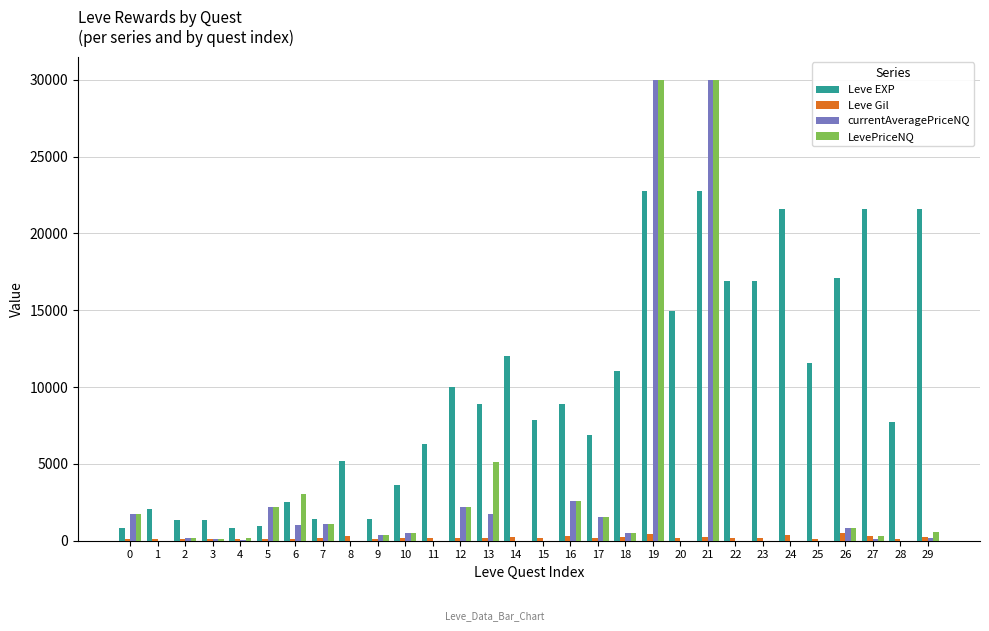

At which label does Leve EXP first exceed 8930?

12